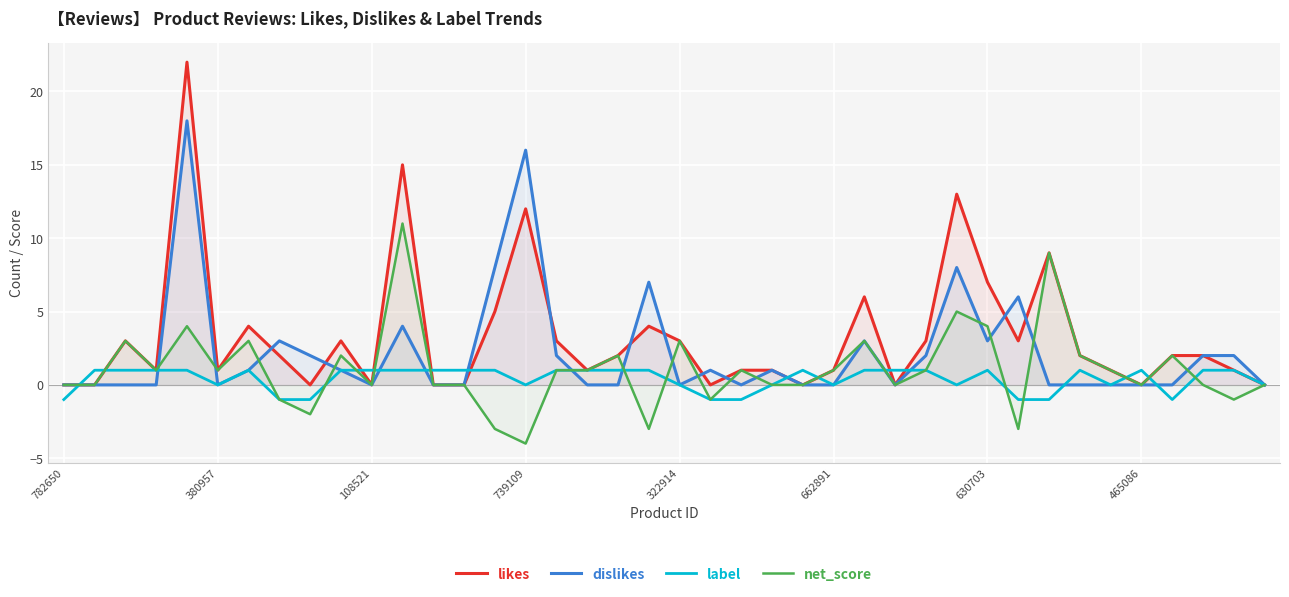

Which label corresponds to the smallest value in the chart?

739109